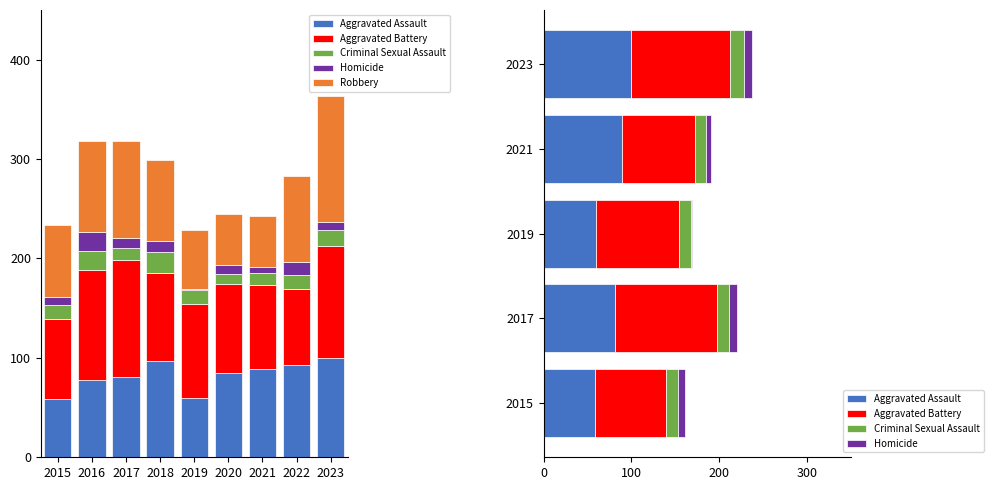

Rank the series by their maximum value, from lowest to highest.

Homicide, Criminal Sexual Assault, Aggravated Assault, Aggravated Battery, Robbery